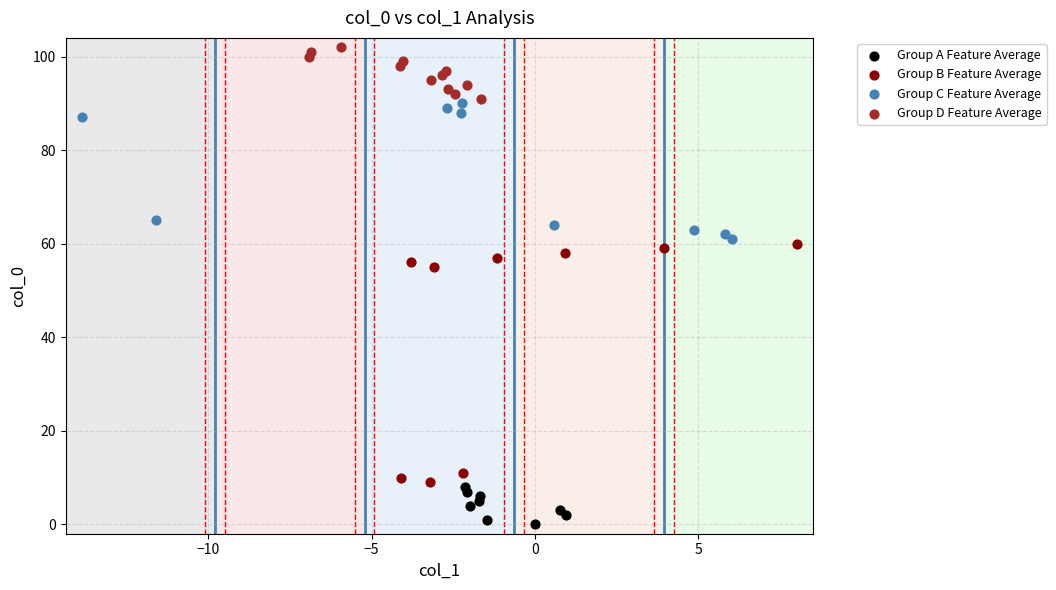

Which series contains the highest Y value?

Group D Feature Average